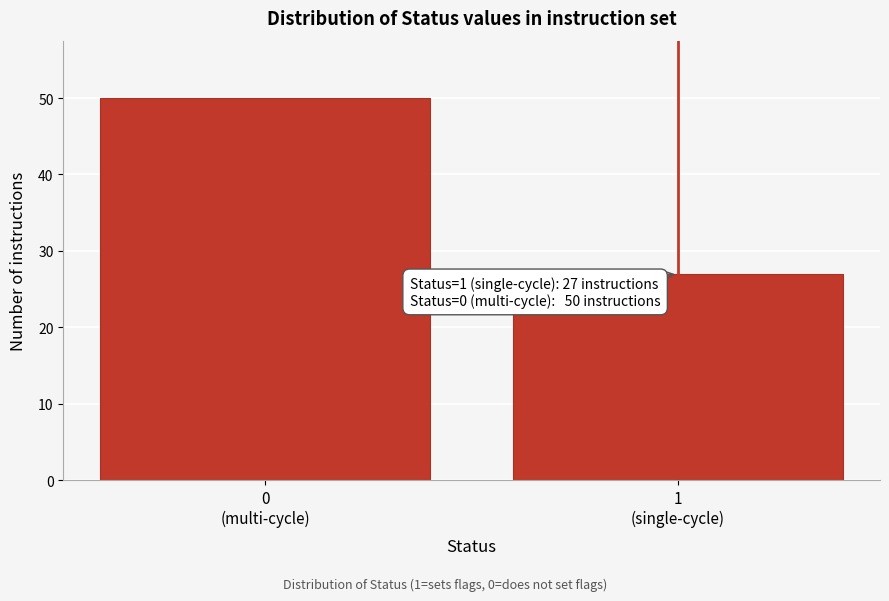

Reading left to right, what are all the values shown in this chart?

50	27